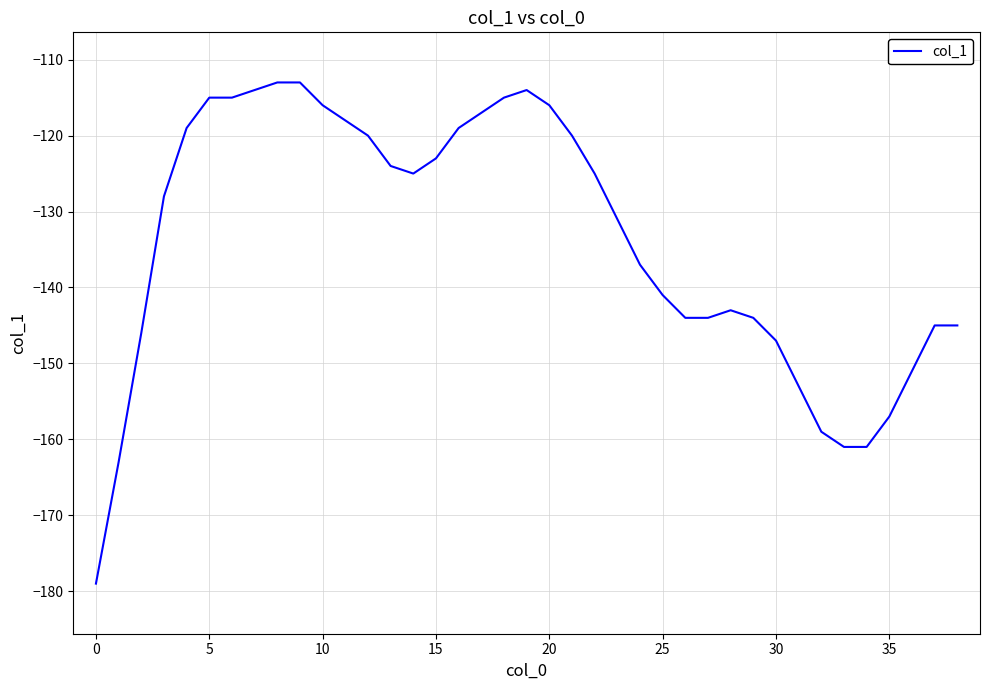

What is the maximum value shown in the chart?

-113